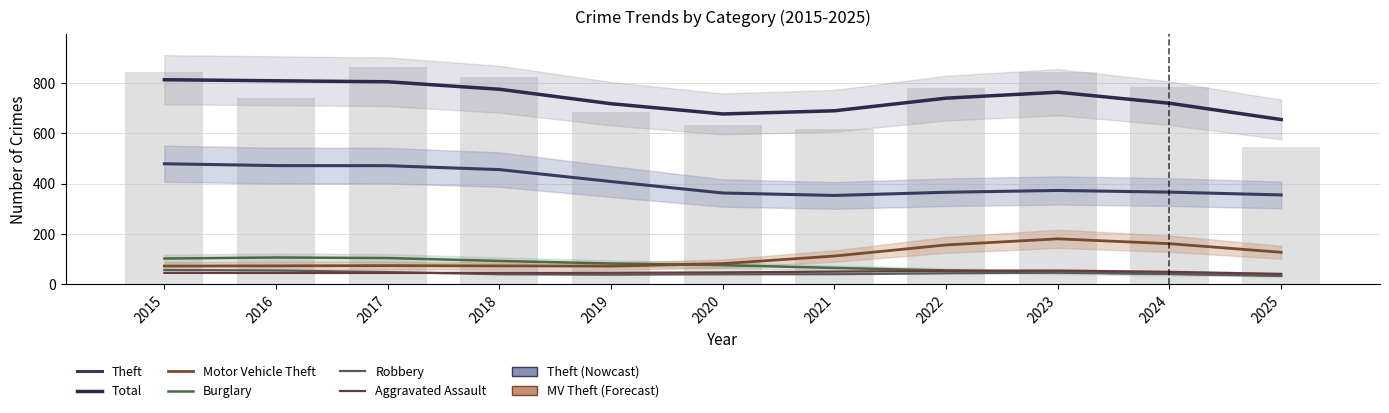

Reading left to right, extract all data points from this chart.

Theft: 479.4	472.1	471.8	456.2	408.8	363.3	353.5	366.2	373.4	366.7	355.6
Total: 813.2	809.0	805.0	775.4	717.9	677.2	689.8	739.9	763.6	719.8	655.1
Motor Vehicle Theft: 73.2	73.9	74.9	73.6	72.9	82.7	112.9	157.0	181.2	161.9	127.8
Burglary: 103.0	107.1	104.9	93.4	83.2	76.6	65.7	55.6	48.8	42.4	37.2
Robbery: 57.4	55.4	49.3	40.4	38.7	40.5	40.8	44.3	46.9	41.7	33.6
Aggravated Assault: 45.9	45.6	45.6	46.0	46.3	47.9	50.9	54.3	55.3	50.1	42.1